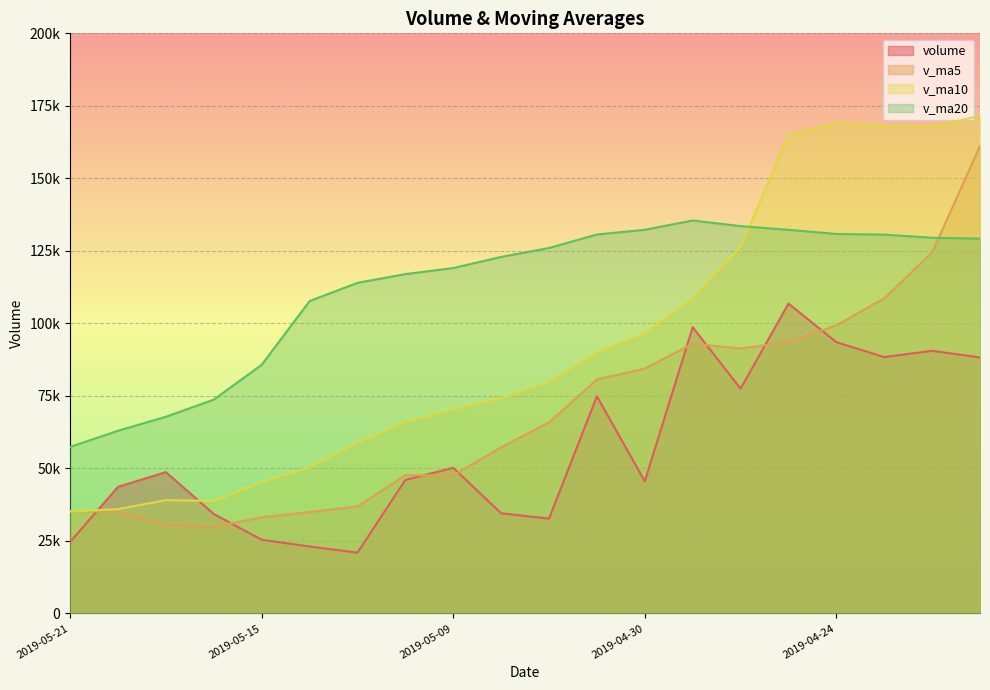

What is the total value across all series at 2019-05-14?

216074.0